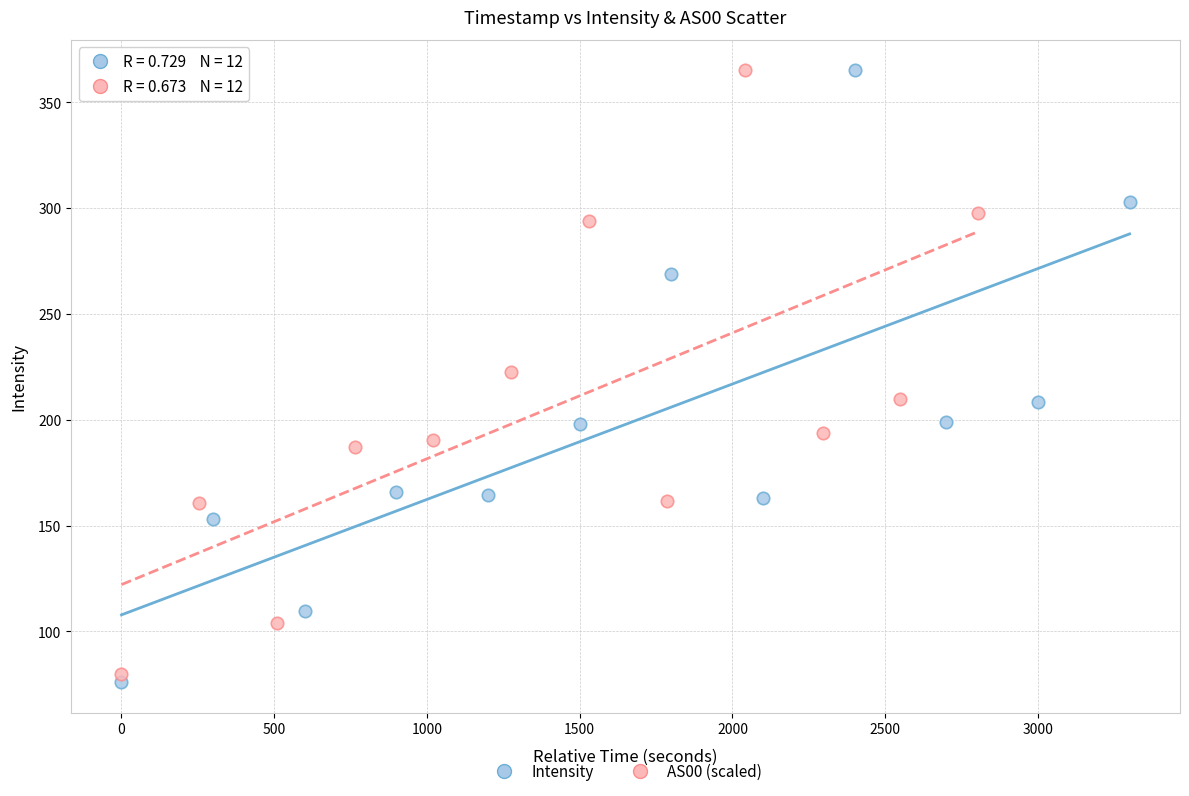

Which series reaches the minimum Y coordinate?

Intensity